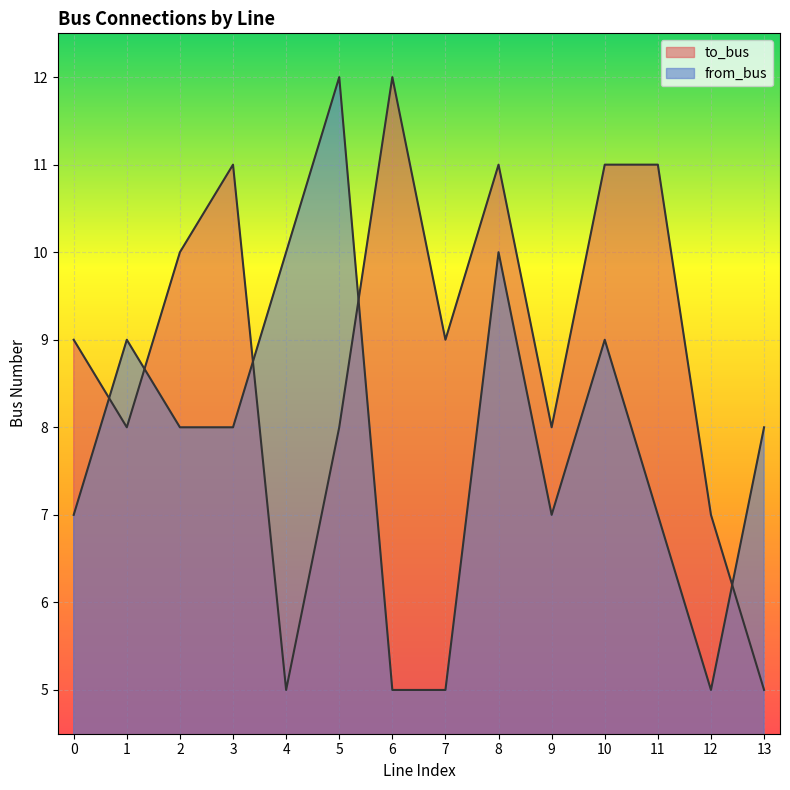

Which series has the largest range (max minus min)?

to_bus